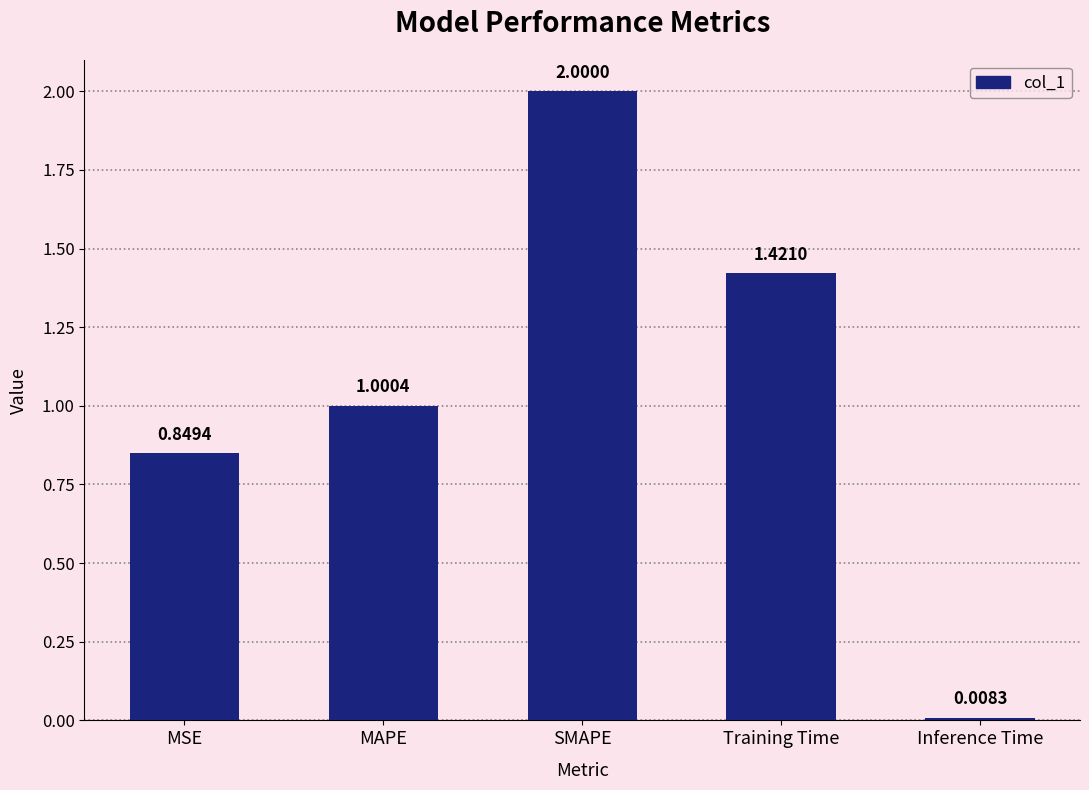

Which has a higher value, Training Time or SMAPE?

SMAPE